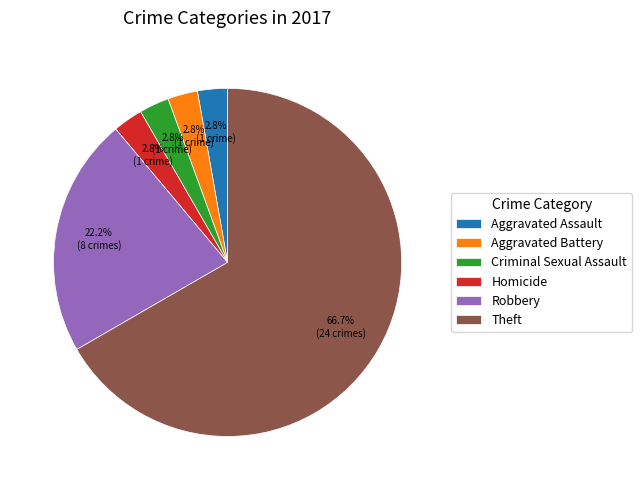

What is the ratio of the value at Aggravated Battery to the value at Criminal Sexual Assault?

1.0